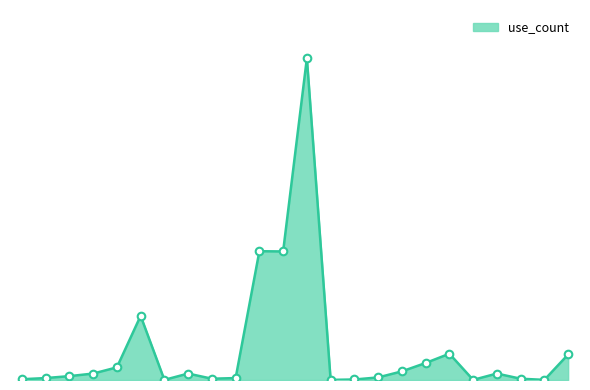

Does the chart have visible grid lines?

No